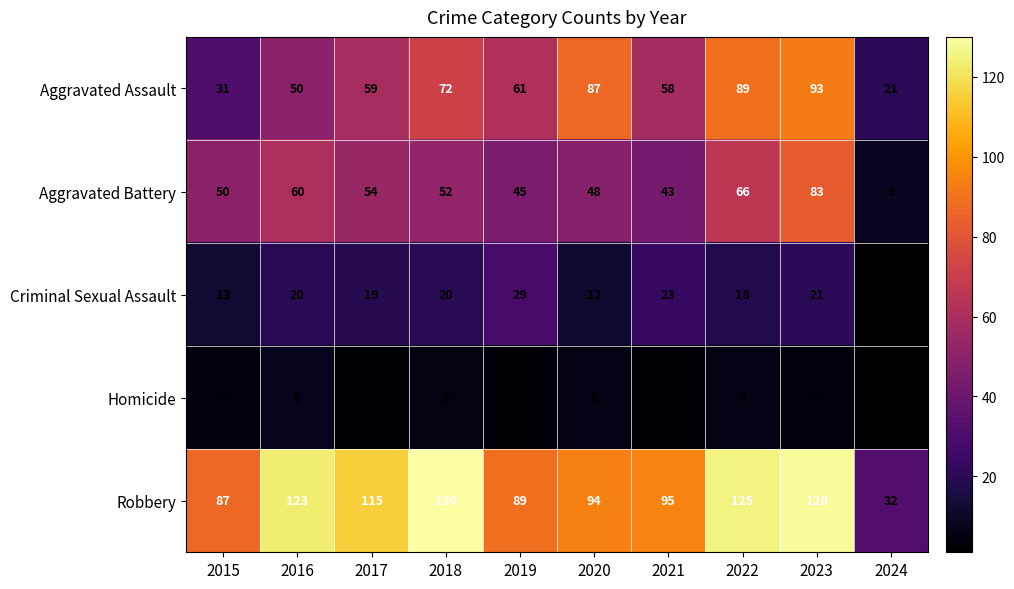

How many distinct data groups are displayed?

5